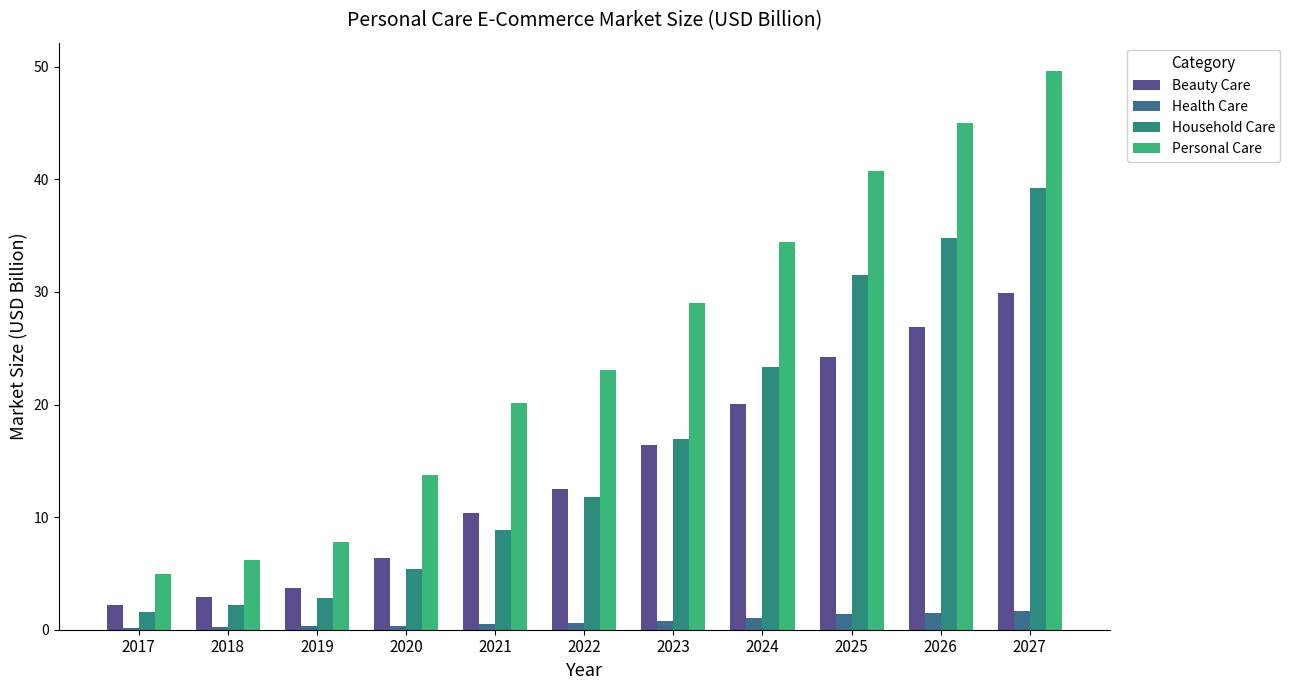

Reading left to right, extract all data points from this chart.

Beauty Care: 2.2	2.9	3.7	6.4	10.3	12.5	16.4	20.0	24.2	26.9	29.9
Health Care: 0.2	0.2	0.3	0.4	0.5	0.6	0.8	1.0	1.4	1.5	1.7
Household Care: 1.6	2.2	2.8	5.4	8.8	11.8	16.9	23.4	31.5	34.8	39.2
Personal Care: 4.9	6.2	7.8	13.7	20.1	23.0	29.0	34.5	40.7	45.0	49.6